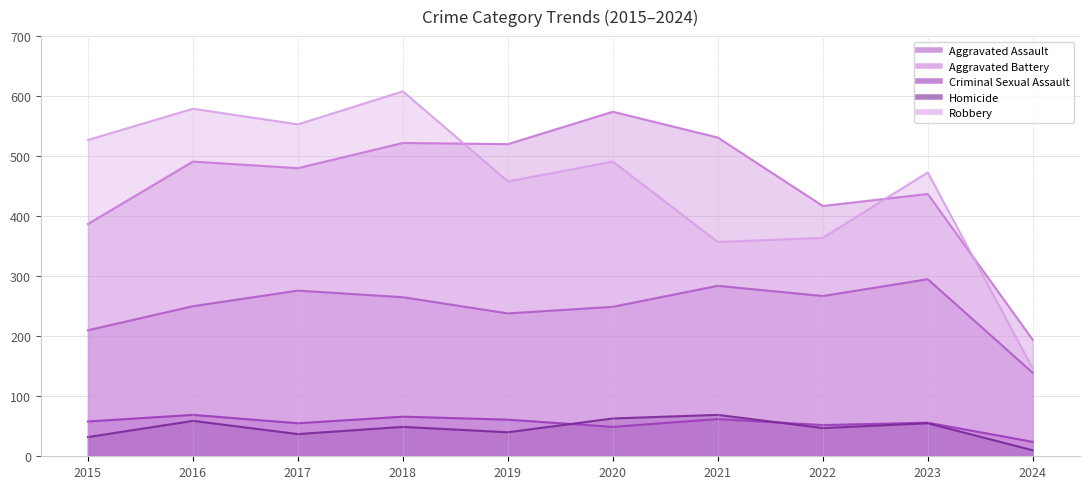

Which category has the lowest value in the Robbery series?

2024